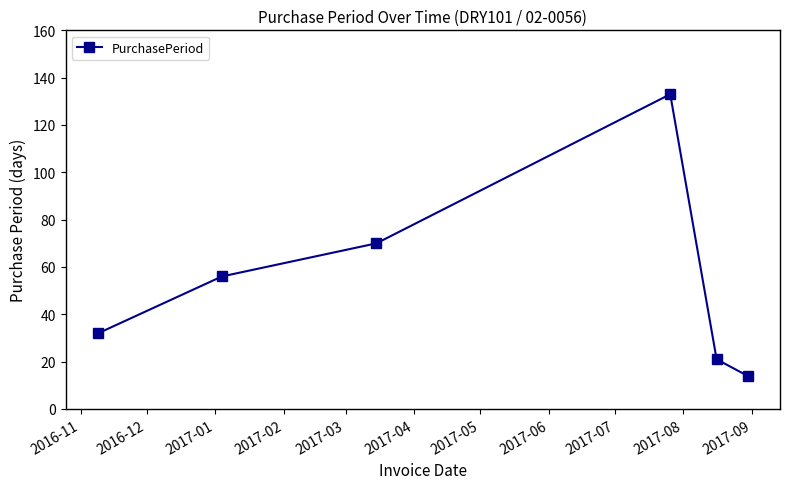

How many lines are shown in the chart?

1